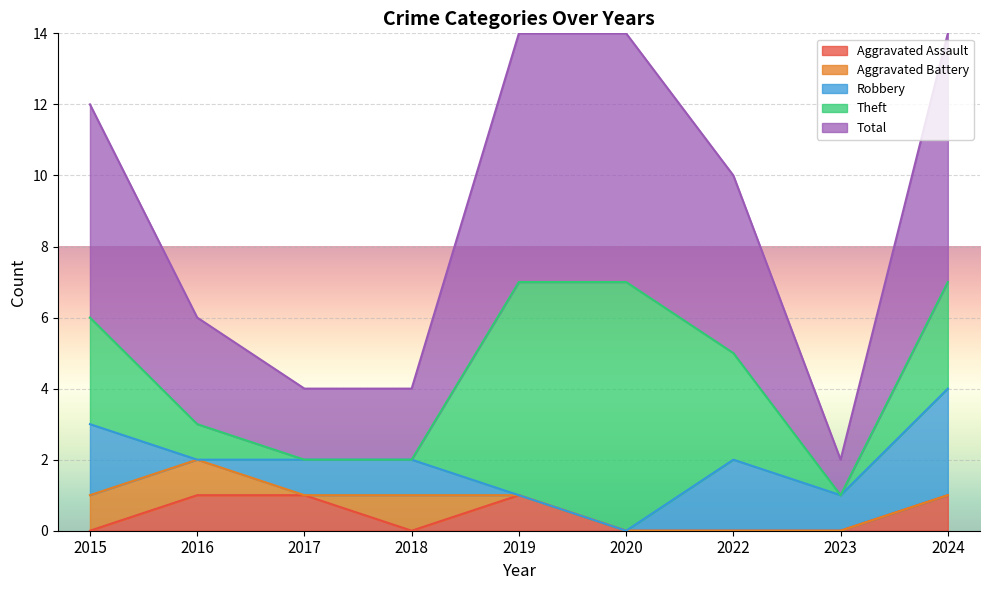

Between 2024 and 2020, which is larger?

2024